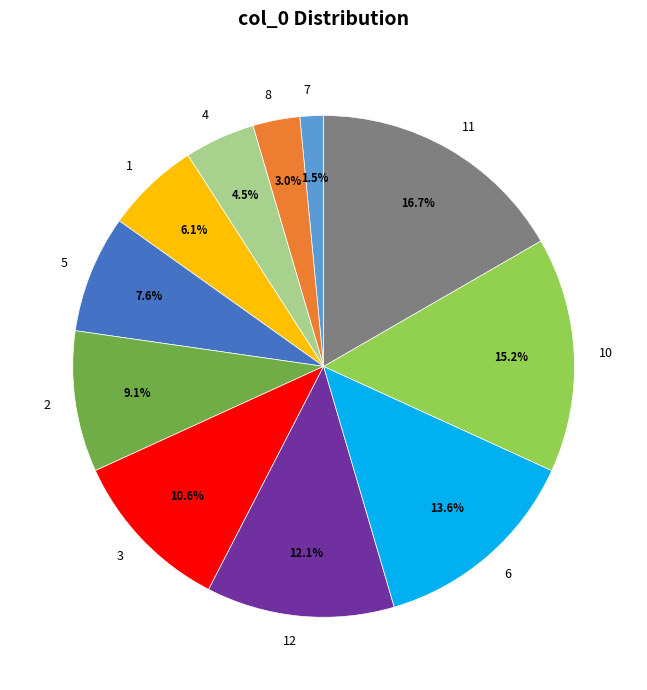

What portion of the pie excludes 7?

98.5%